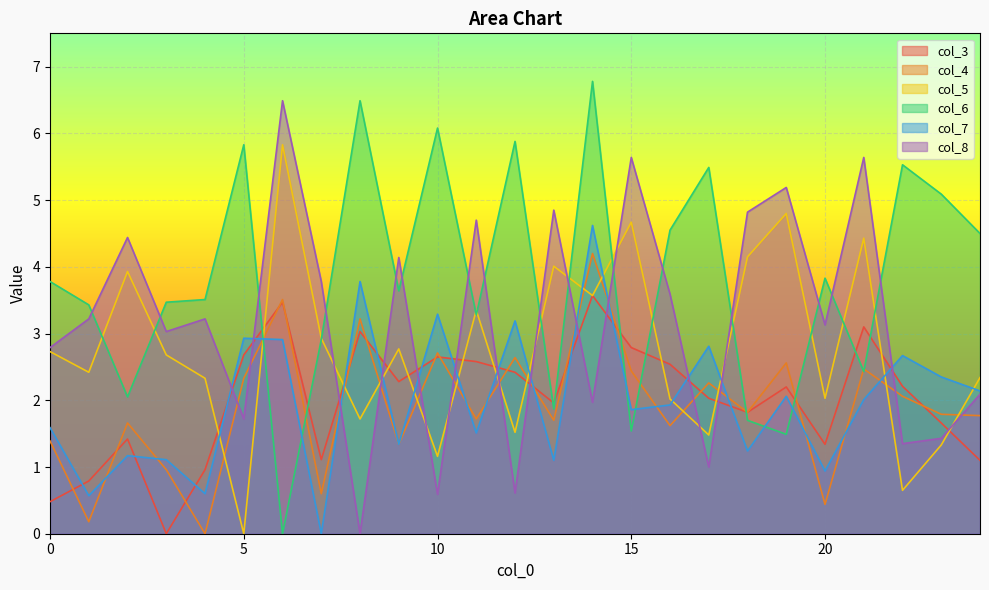

What is the difference between the highest and lowest values at 13?

3.7